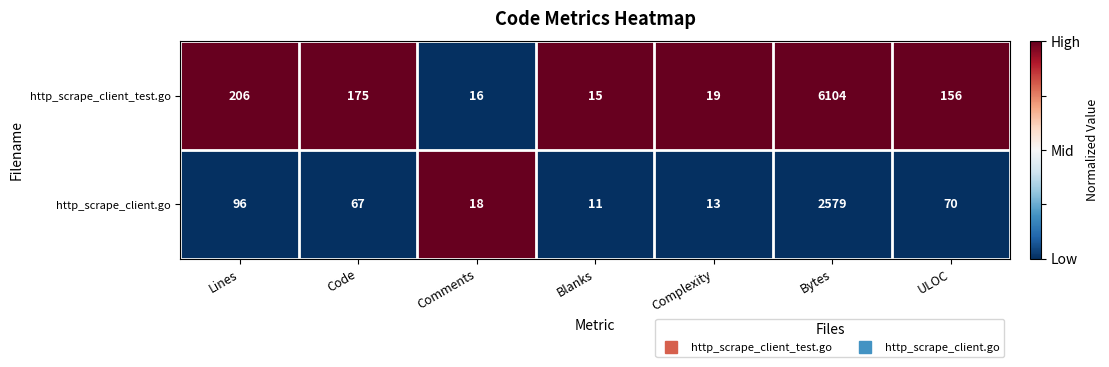

What value does the http_scrape_client_test.go series have at Code, to the nearest 50?

200